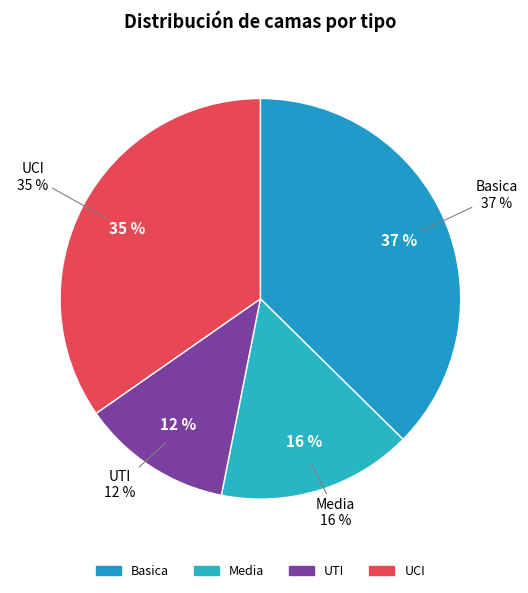

Is Basica the majority of the pie?

No